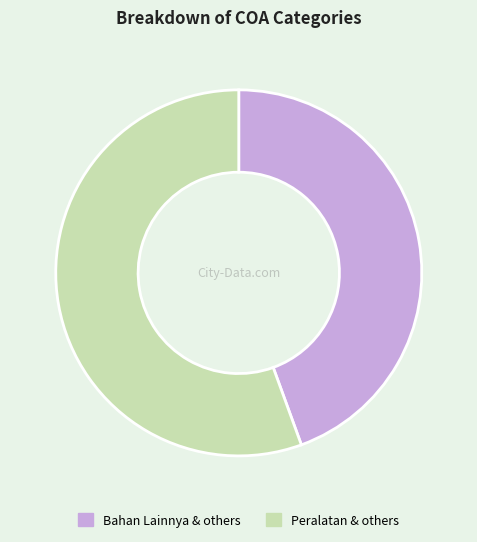

Which slice is the largest?

Peralatan & others